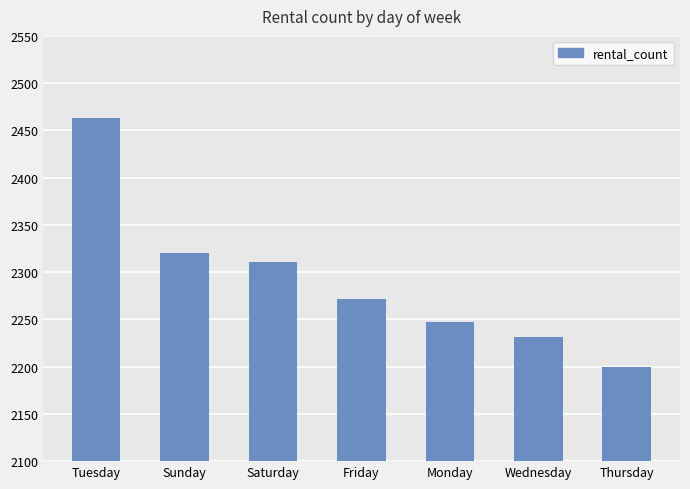

How many values are below 2272?

3